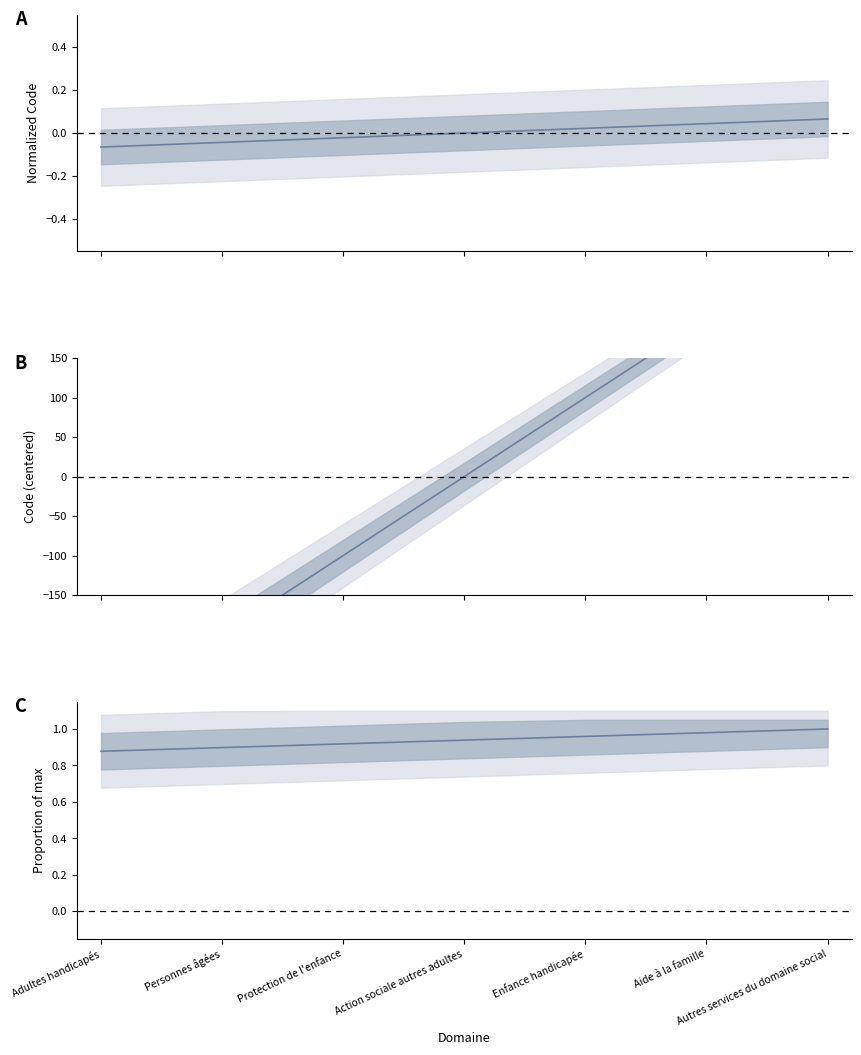

Rank the series by their maximum value, from highest to lowest.

Code (centered), Code (proportion), Code (normalized)